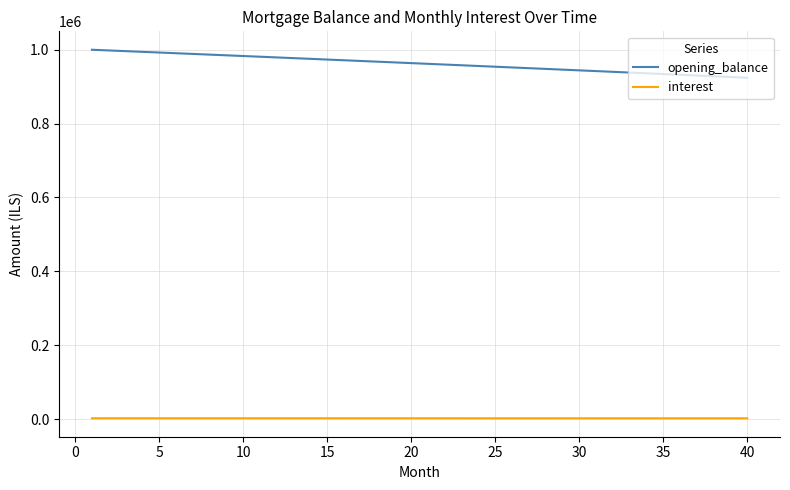

True or false: interest and opening_balance intersect in this chart.

False